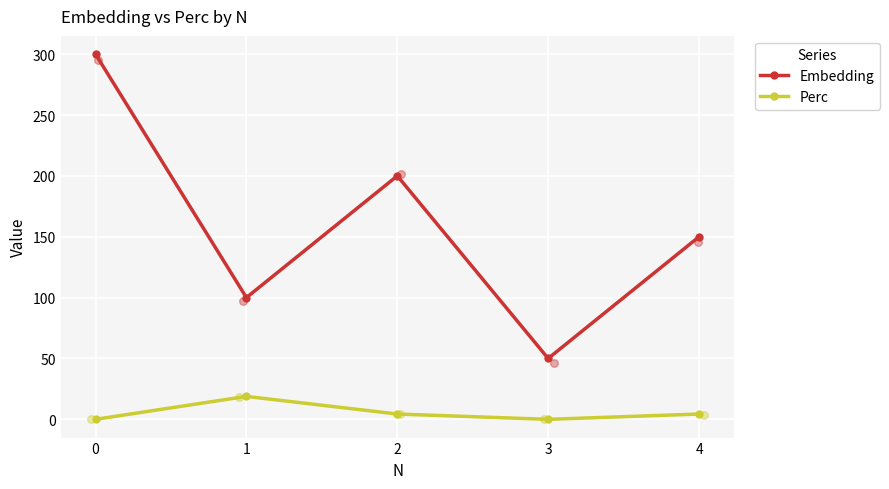

At how many categories does at least one series exceed 67?

4